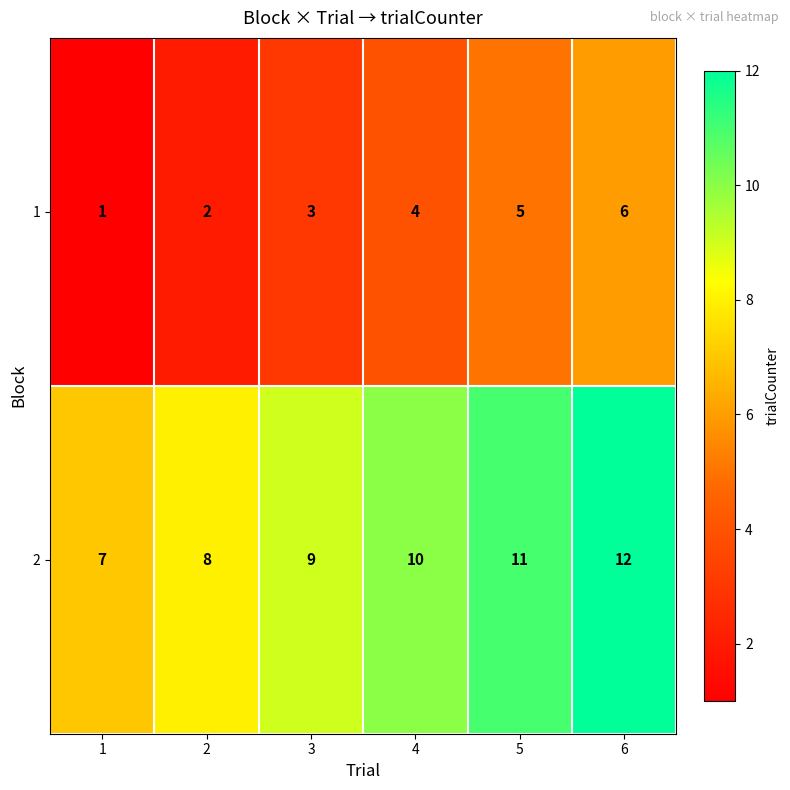

The value of 2 at 4 is 16. True or false?

False